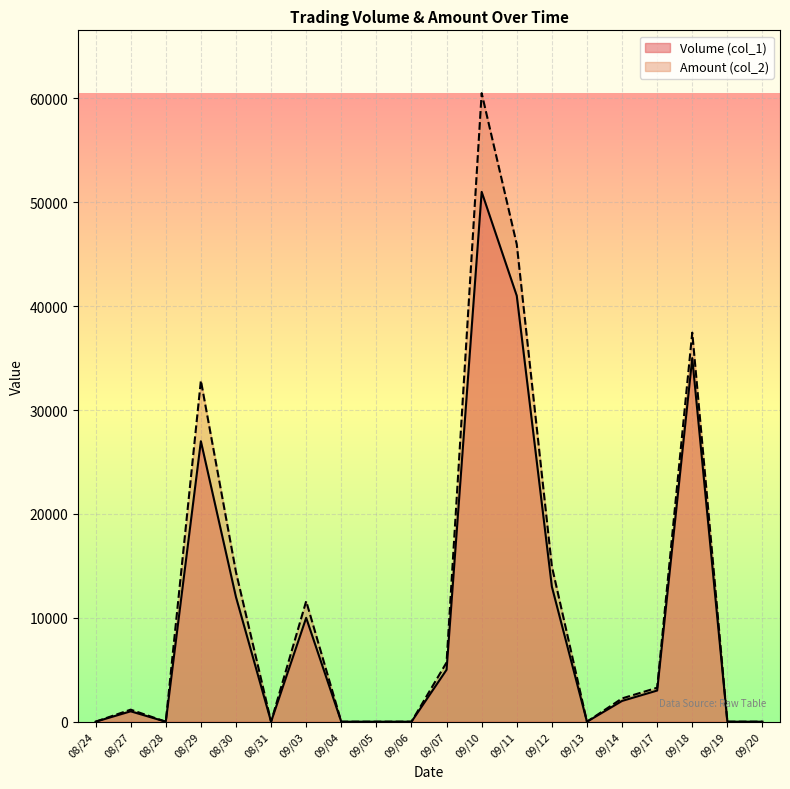

How many interior local valleys does the Volume (col_1) series have?

3